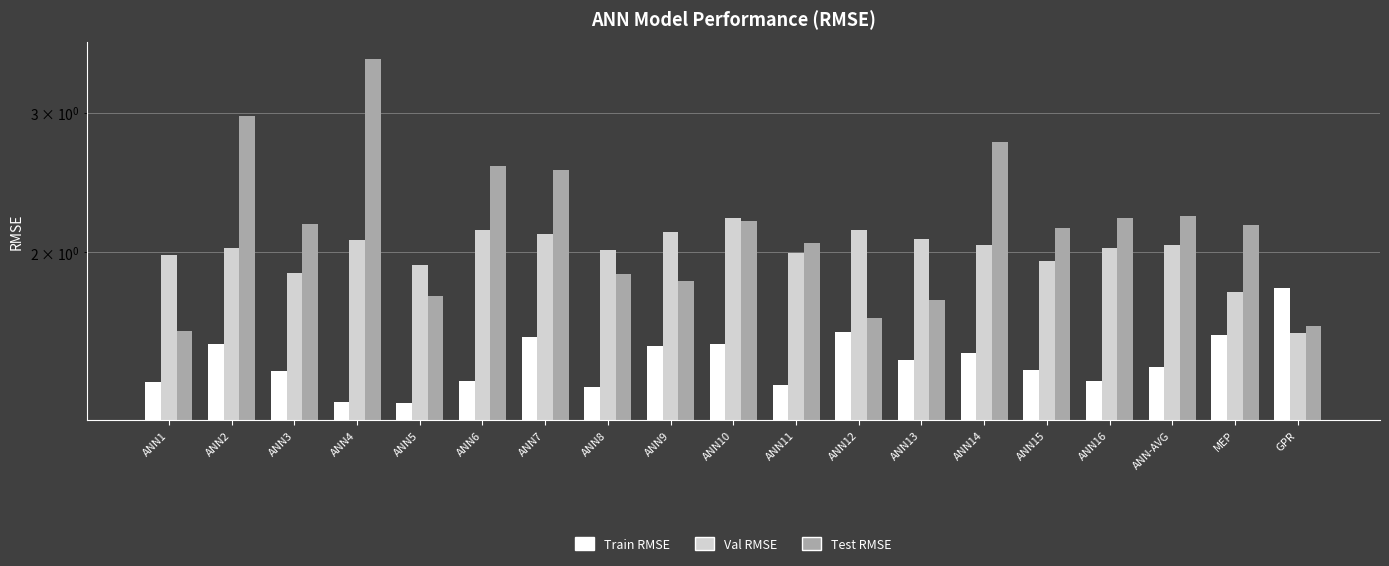

What is the difference between the second highest and second lowest values in the Val RMSE series?

0.4